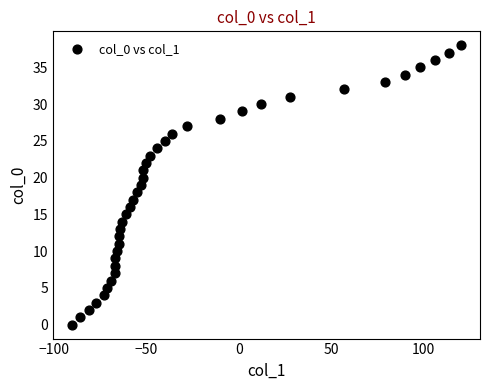

What is the range of X values (max minus min)?

210